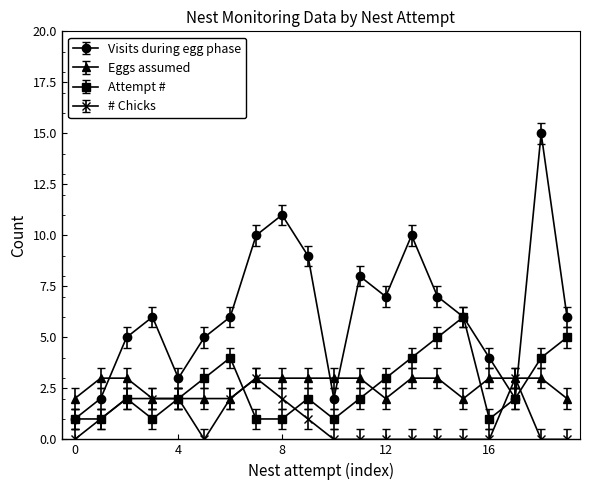

Which series ends up on top after the final intersection of Eggs assumed and Visits during egg phase?

Visits during egg phase